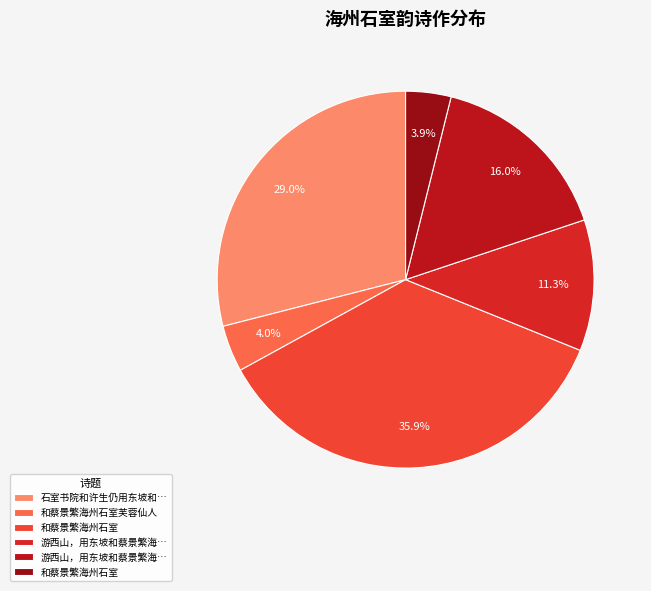

How many slices are in this pie chart?

6